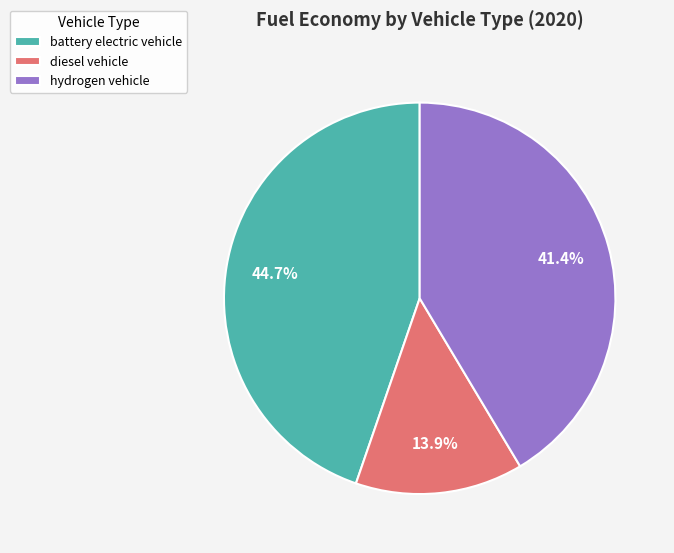

Is it true that battery electric vehicle is 53% of the pie?

False